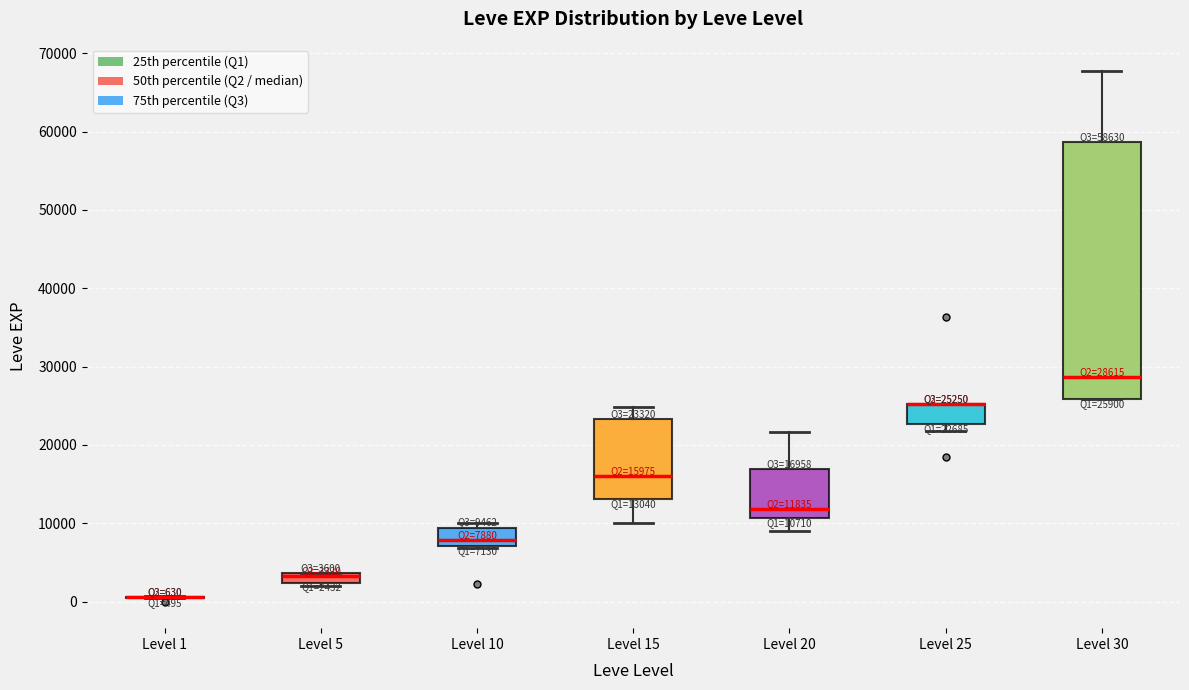

Which box is the tallest, from its lower edge to its upper edge?

Level 30